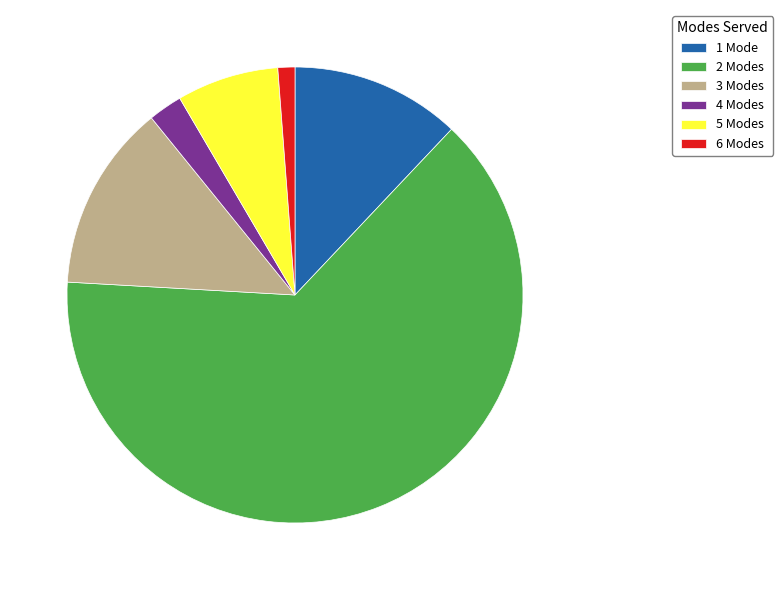

Combined, do 2 Modes and 5 Modes account for over 50%?

Yes